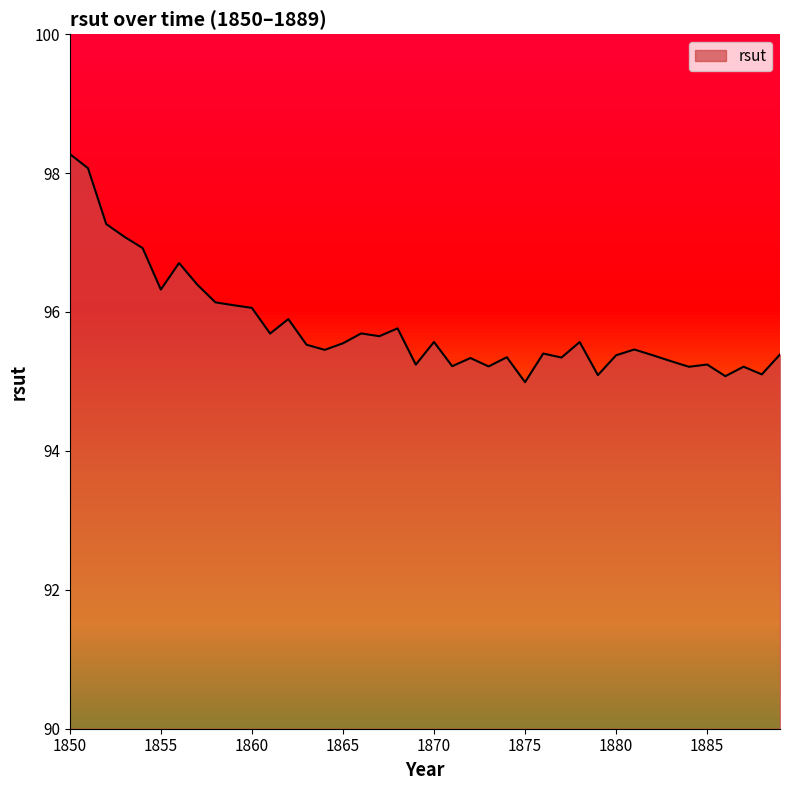

At which label does the data first exceed 95?

1850